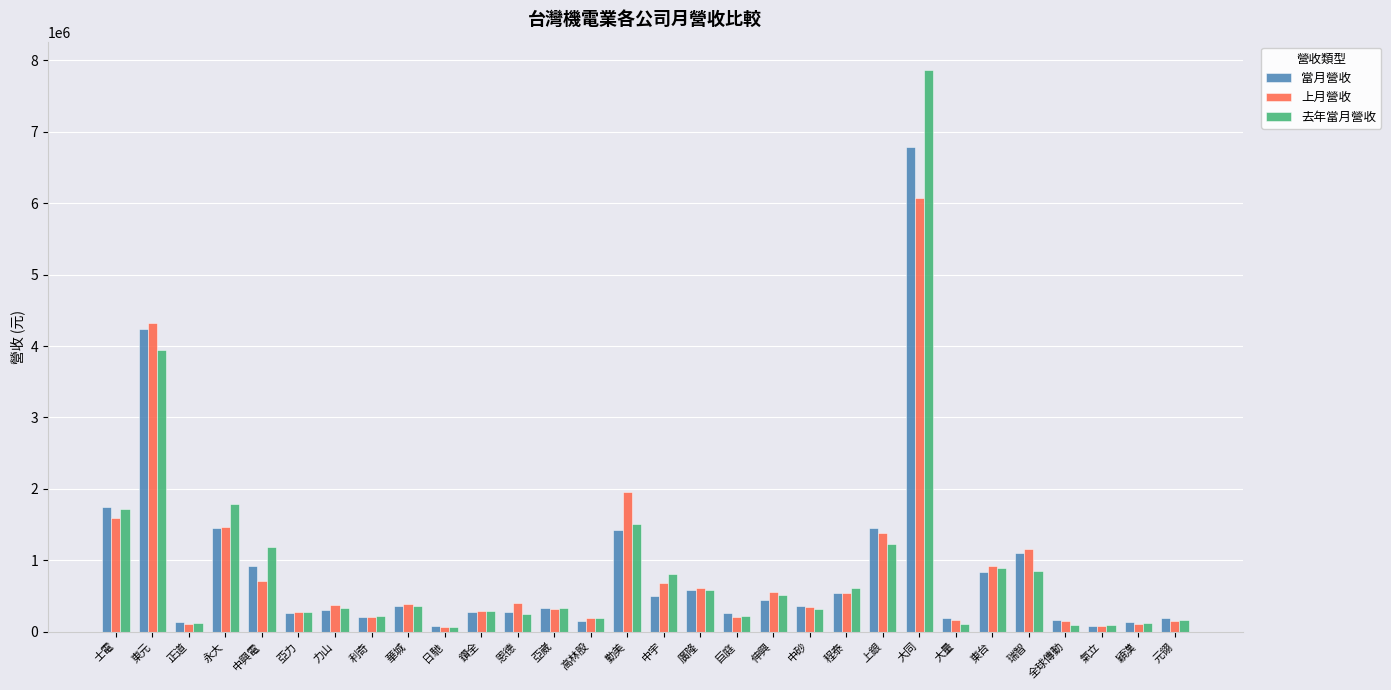

What is the value of the 上月營收 bar at the 13th from the left?

319579